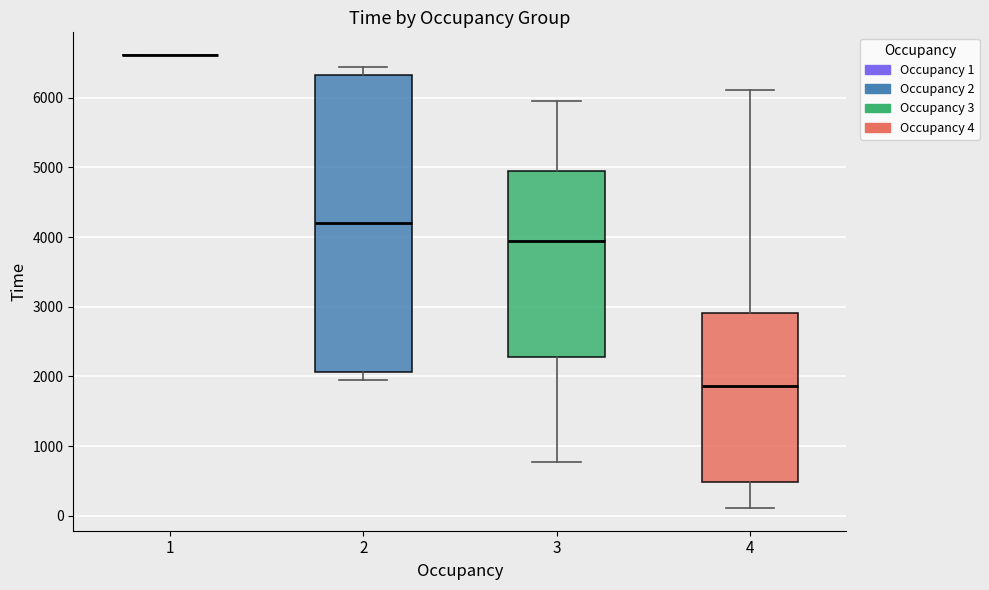

Reading left to right, transcribe this box plot: for each box, give where its median line is, the range the box spans, and where its two whiskers end, as read against the y-axis. The values are not printed on the chart, so give them approximately, as read against the axis.

1: box collapsed to a line at 6600, whiskers 6600 to 6600
2: median 4200, box 2100 to 6300, whiskers 1900 to 6400
3: median 3900, box 2300 to 4900, whiskers 800 to 5900
4: median 1900, box 500 to 2900, whiskers 100 to 6100